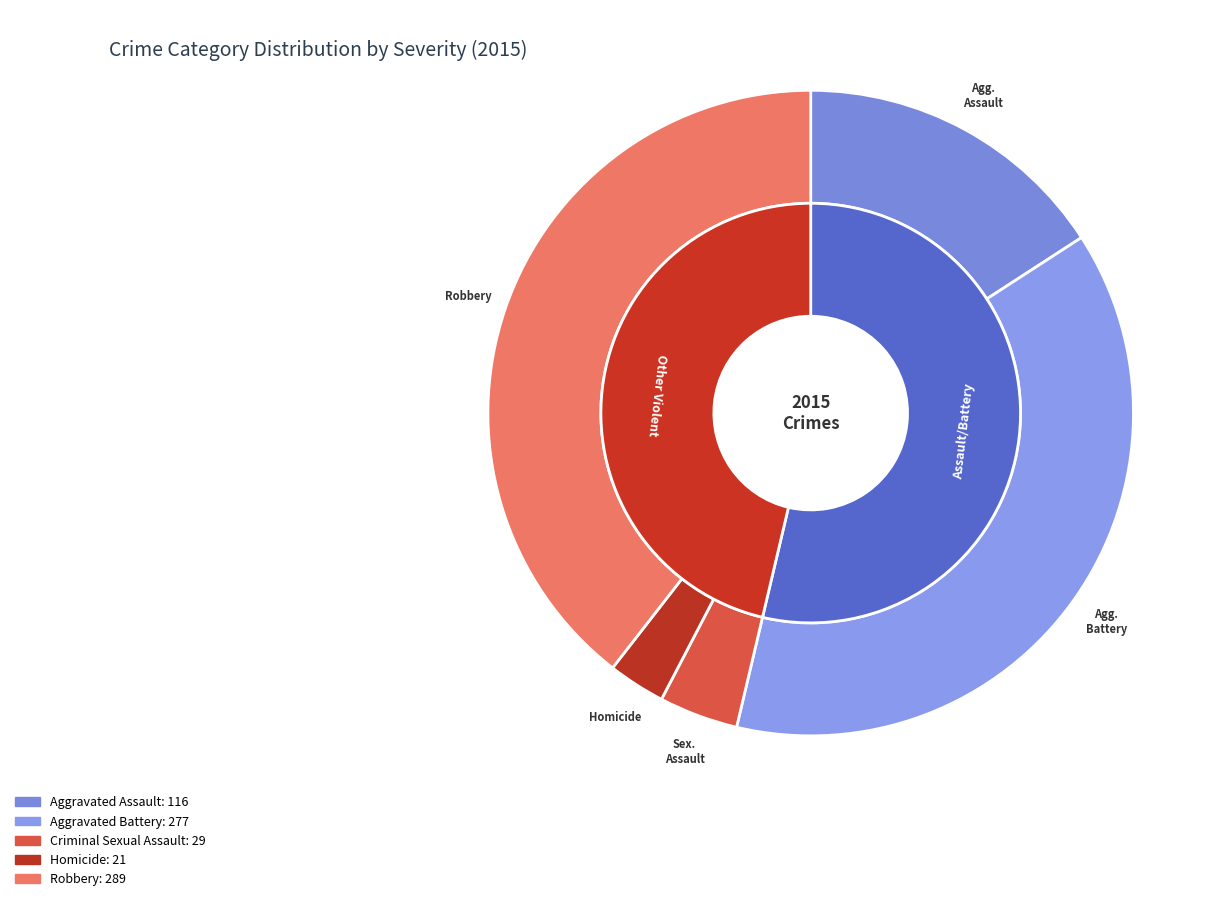

What percentage do Robbery and Aggravated Battery together represent?

77.3%